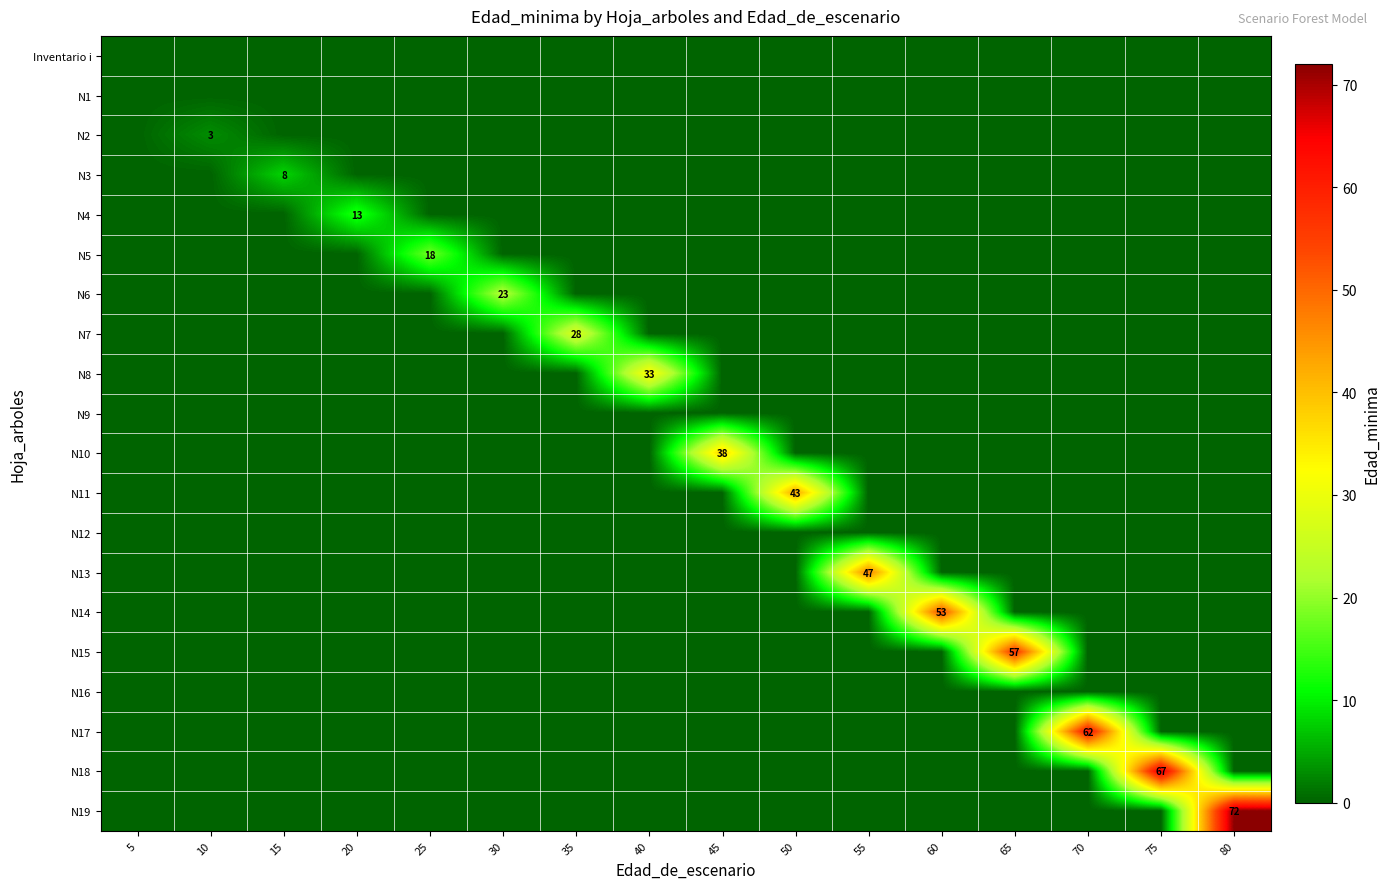

At which category is the sum across all series the highest?

80